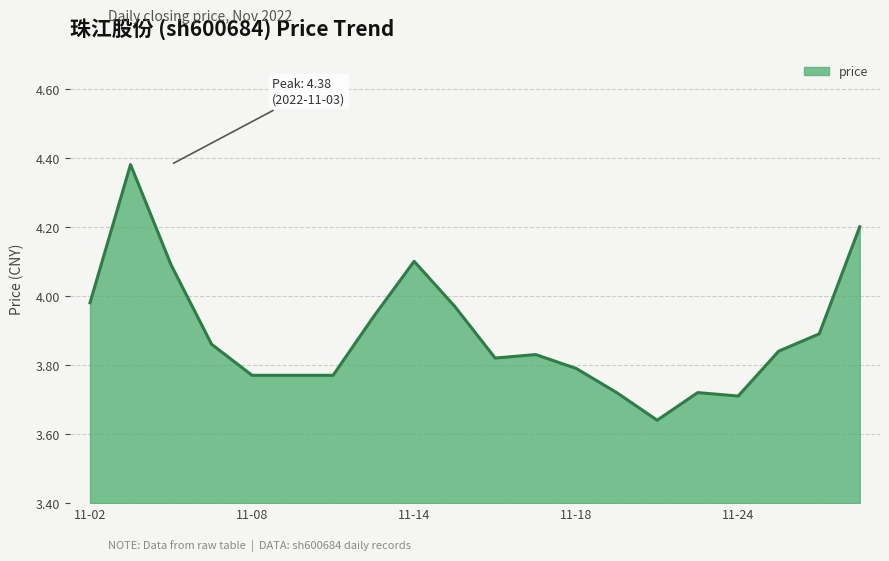

What is the difference between the maximum and minimum values?

0.7